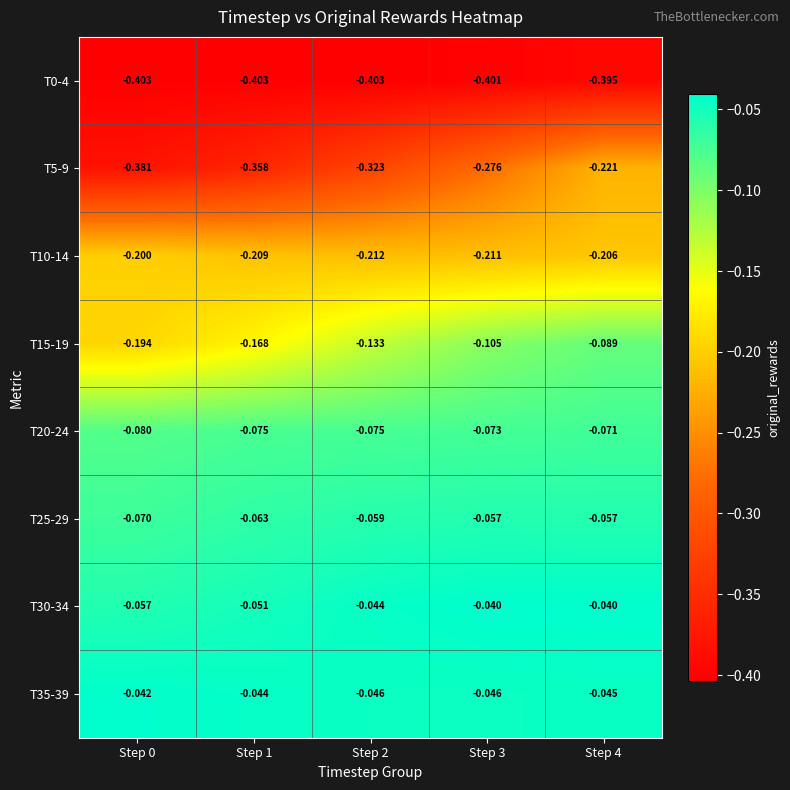

Which series has the largest total across all categories?

T35-39